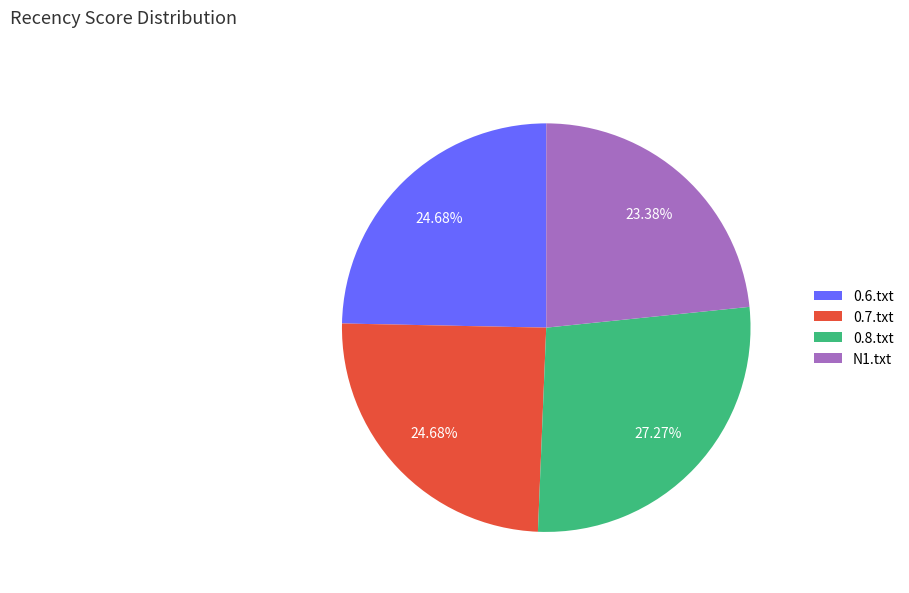

True or false: 0.7.txt accounts for 36% of the total.

False